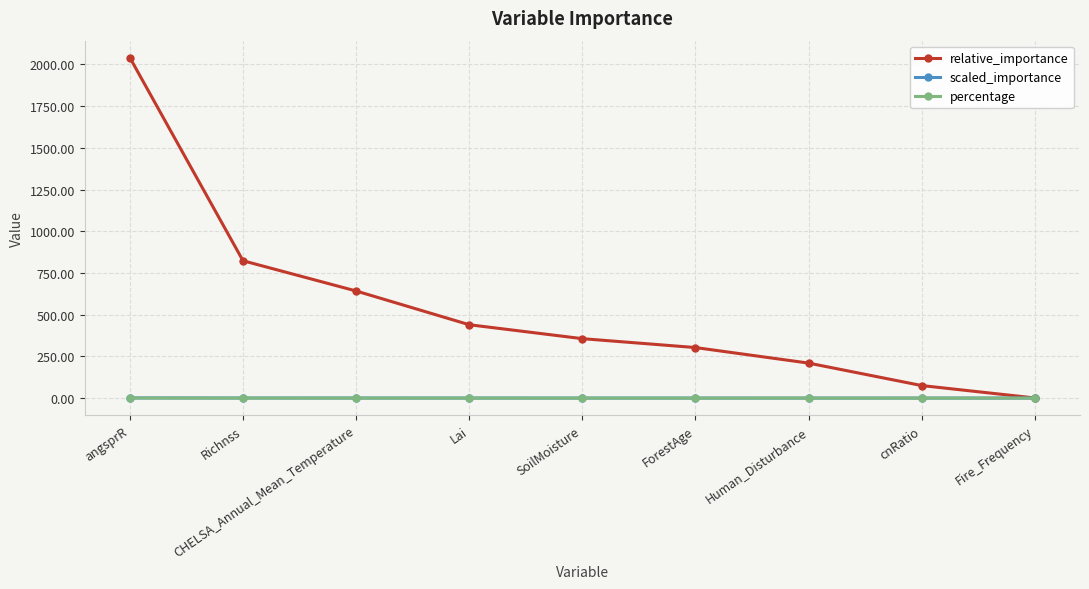

What is the greatest value displayed?

2040.3